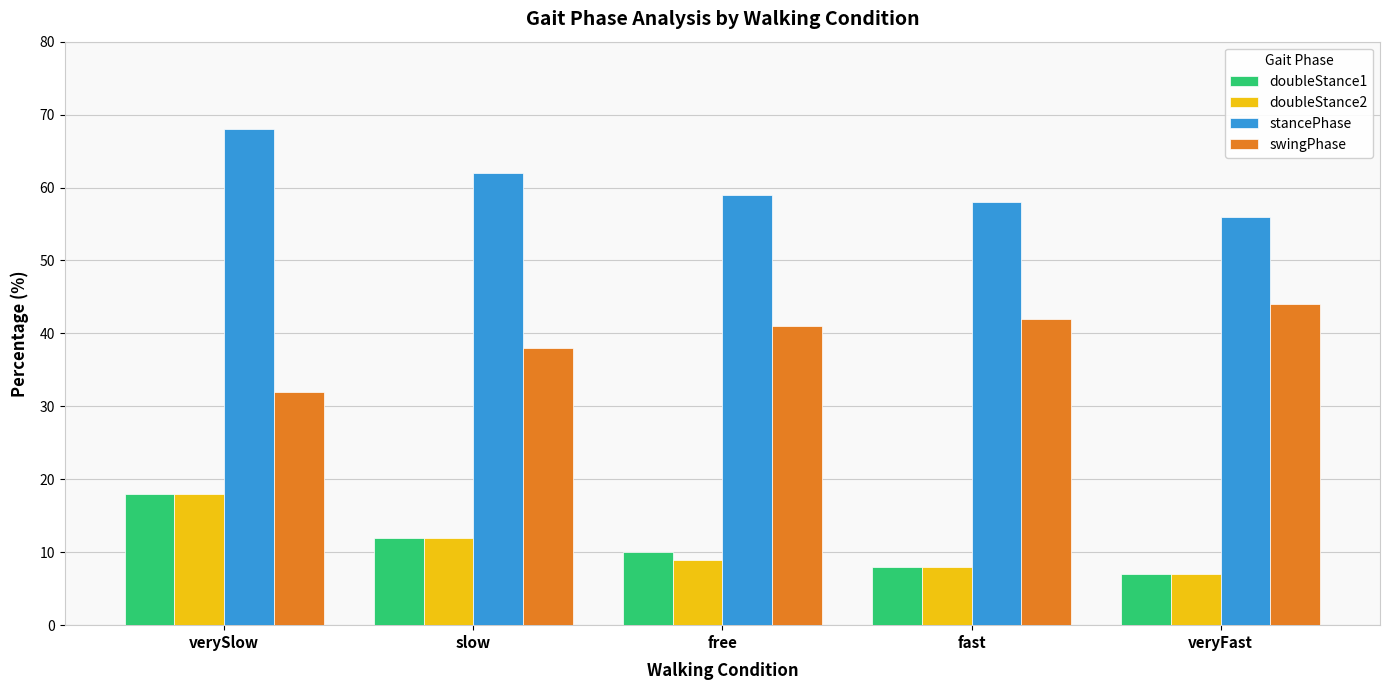

Which series has the largest total across all categories?

stancePhase